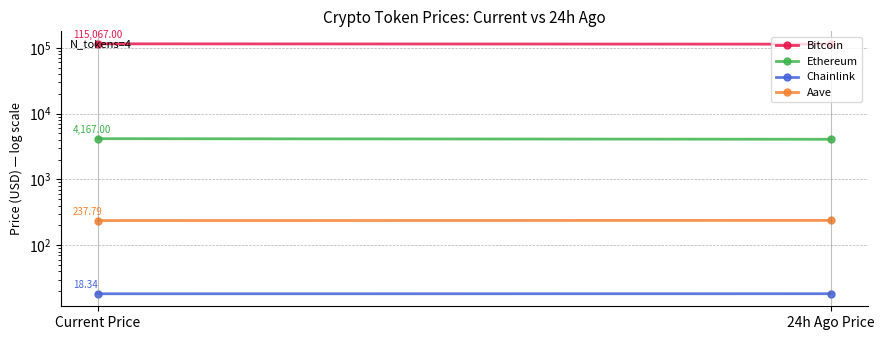

What is the sum of the Bitcoin values at 24h Ago Price and Current Price?

228788.0